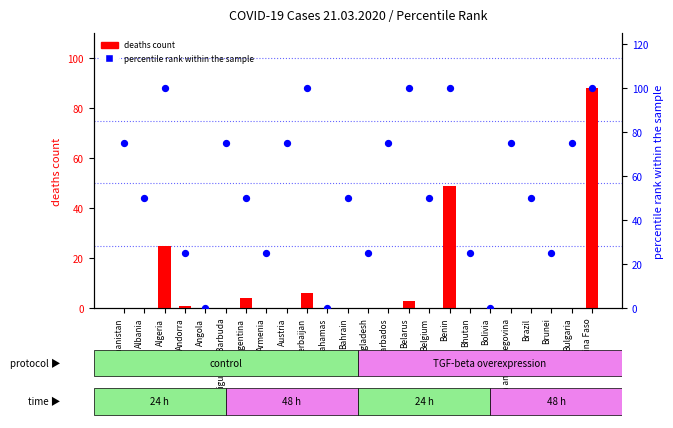

Which series reaches the maximum Y coordinate?

percentile rank within the sample